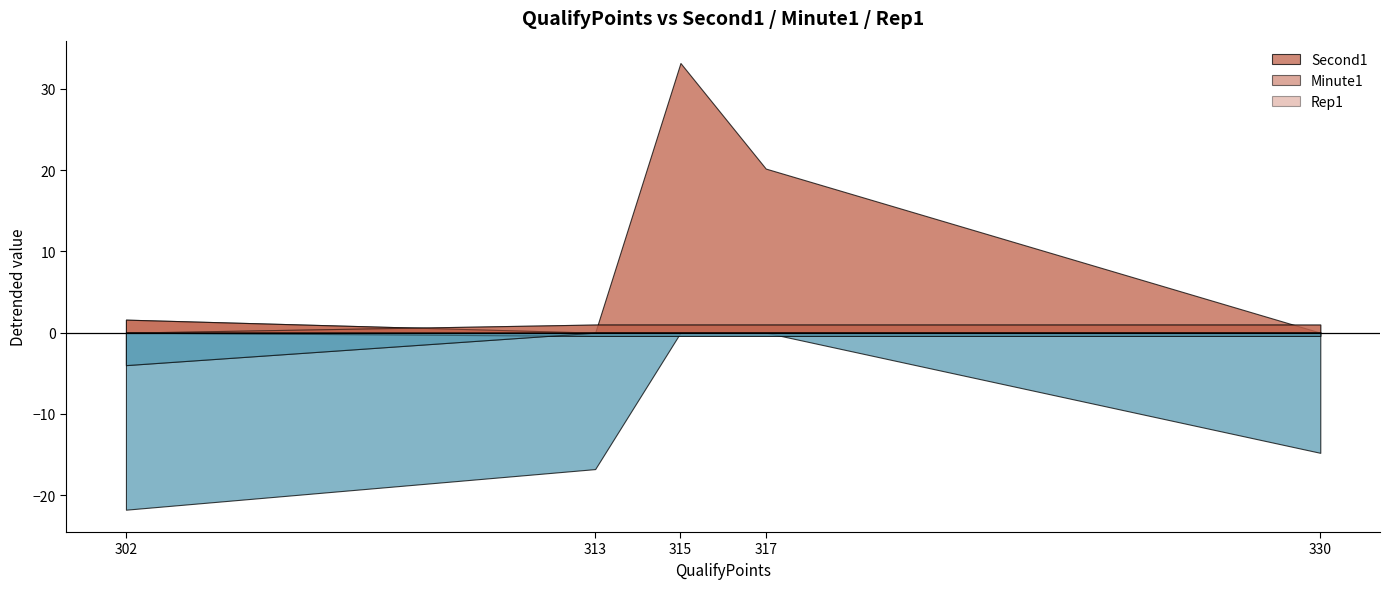

What are all the series names shown in the legend?

Second1, Minute1, Rep1